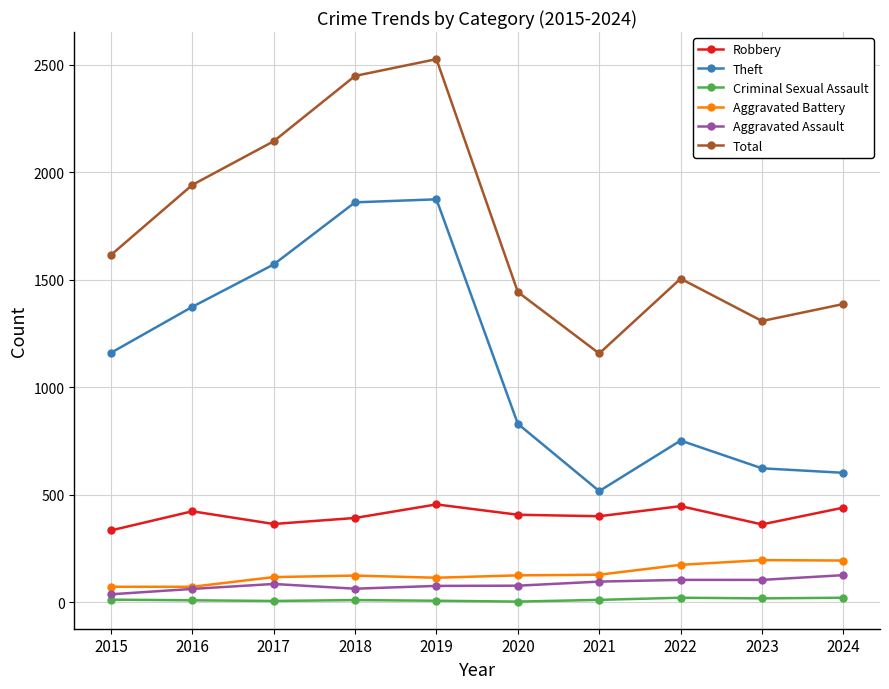

What is the difference between the second highest and minimum values in the Total series?

1291